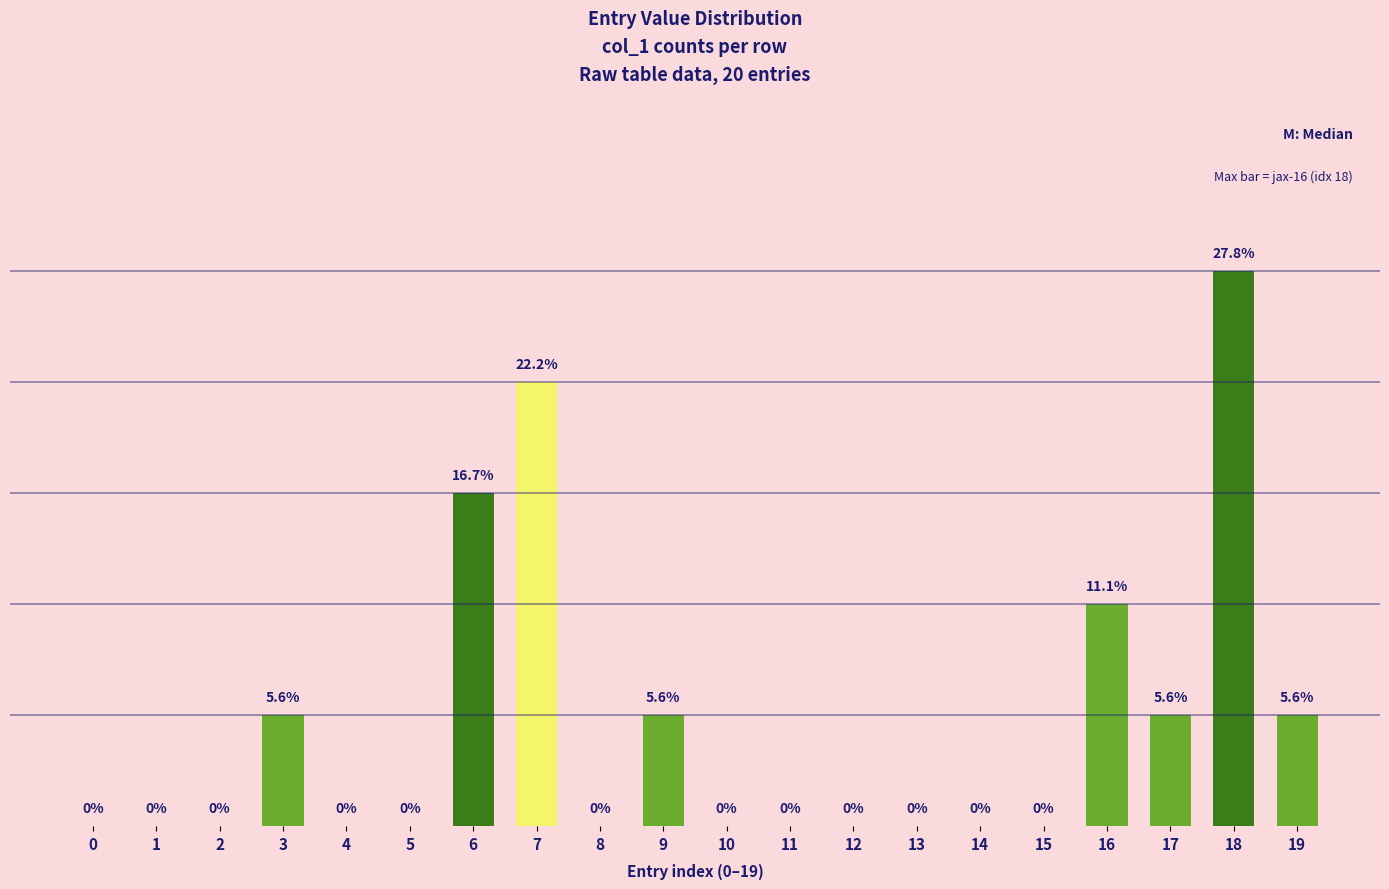

Is it true that the value at 19 is 1?

True